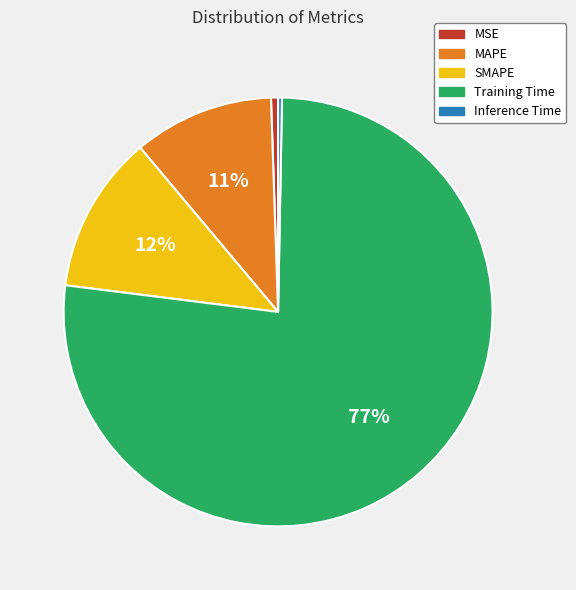

Between Inference Time and Training Time, which is larger?

Training Time